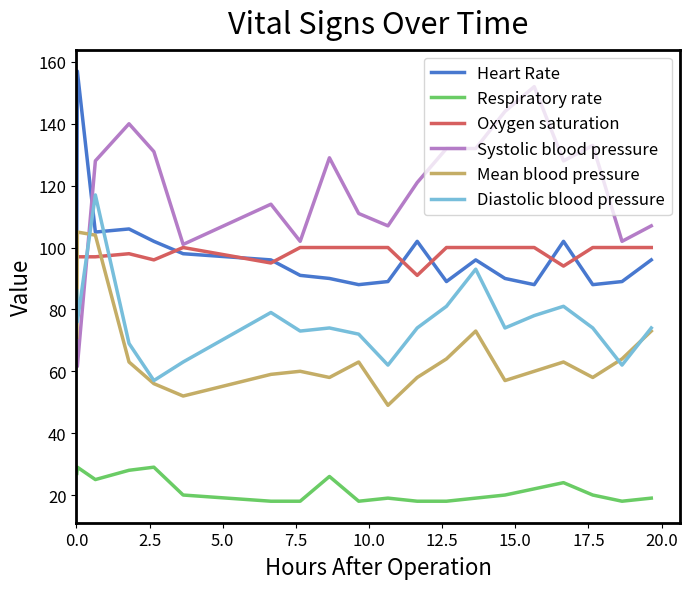

Which series has the largest range (max minus min)?

Systolic blood pressure